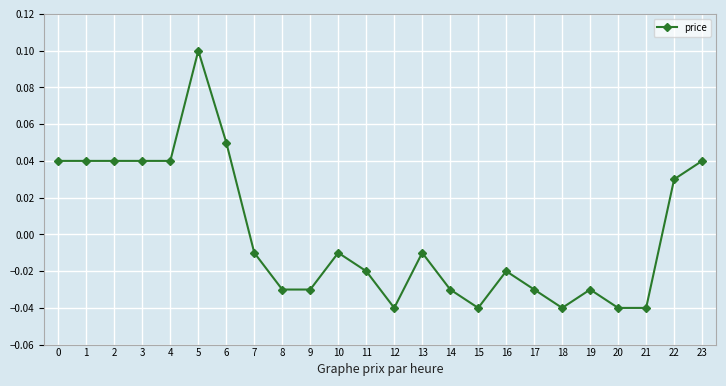

At which category does the chart reach its peak across all series?

5